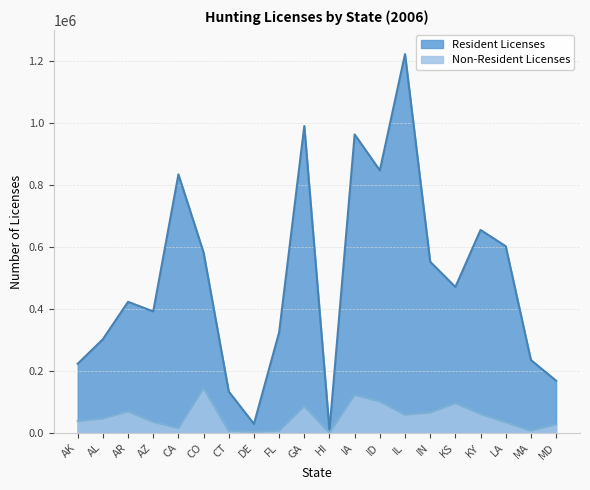

What is the minimum value shown in the chart?

385